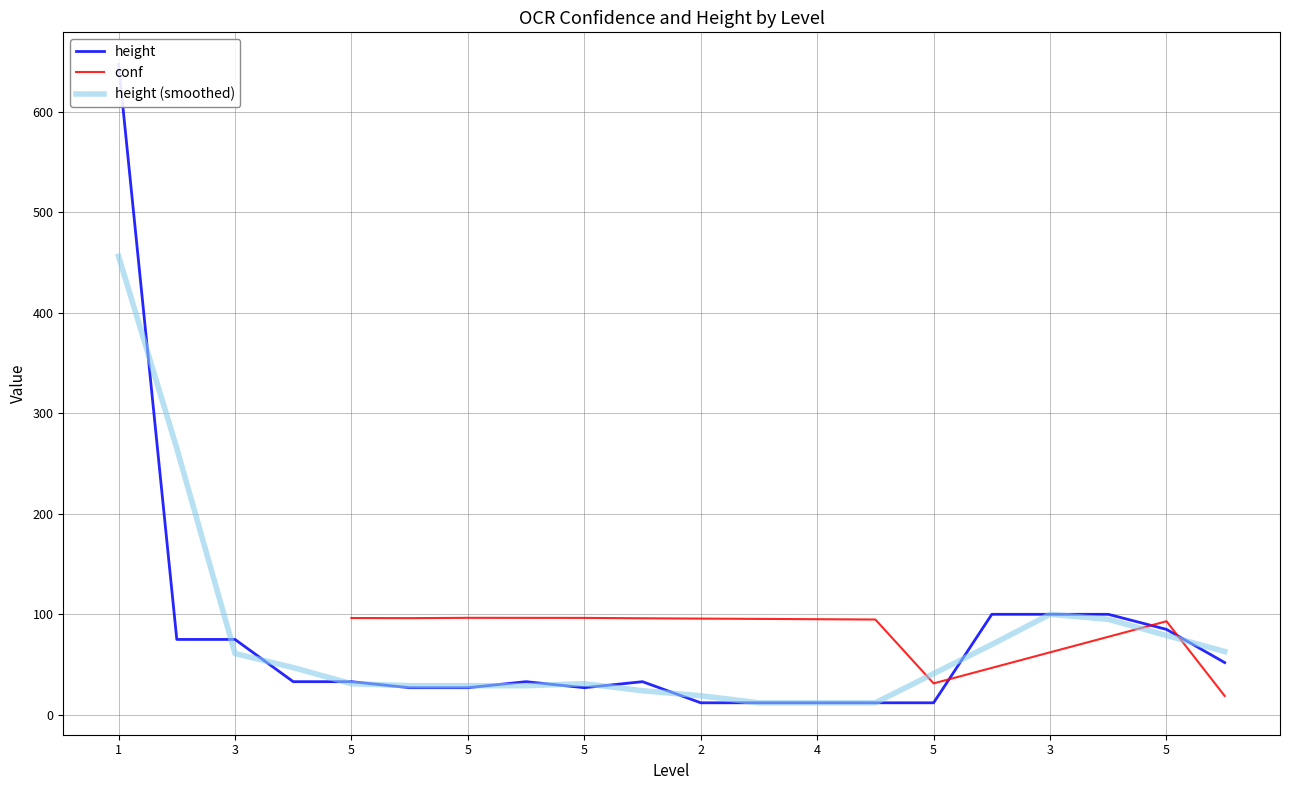

How many data points does each series have?

20